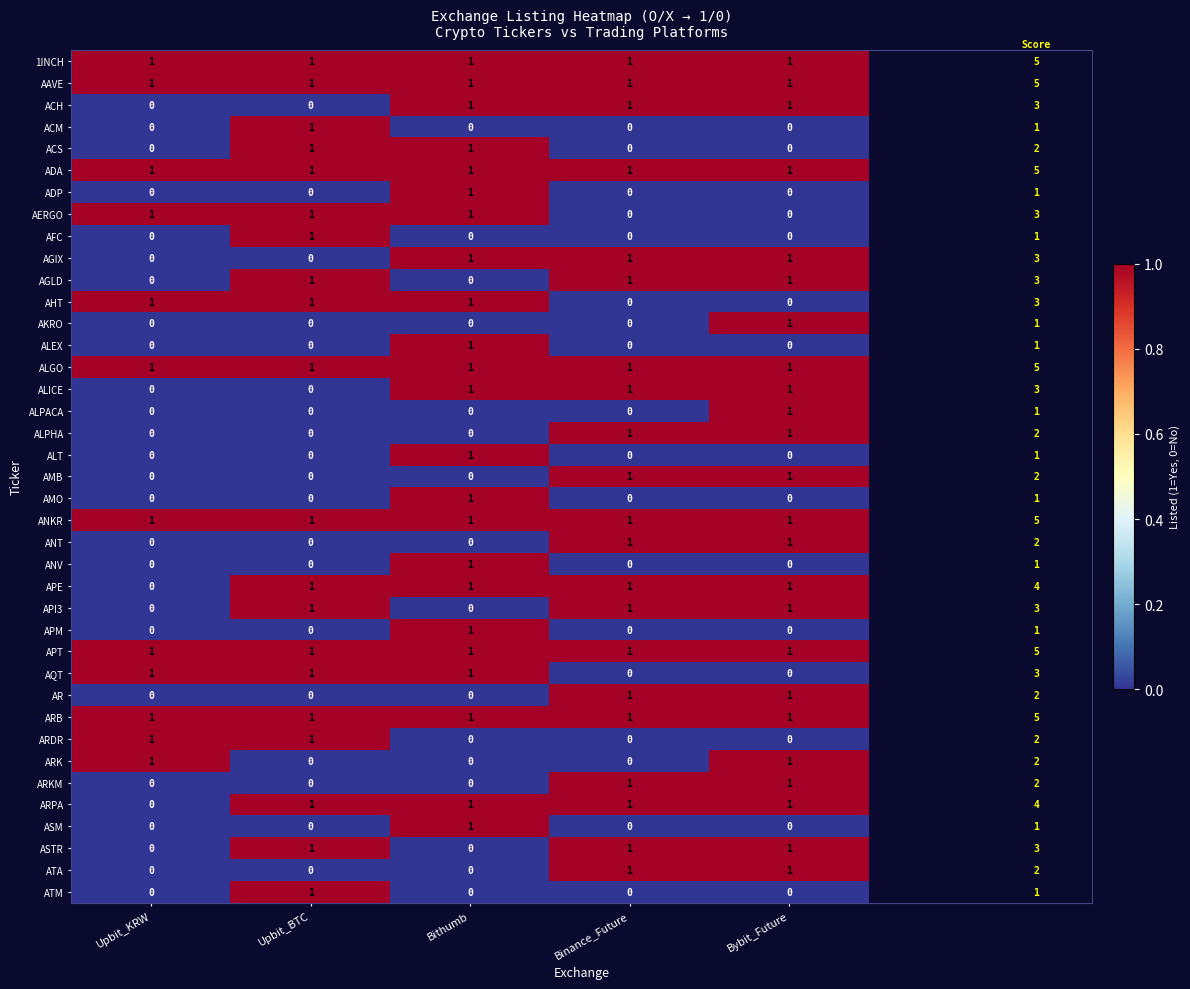

The ATA series shows 0 at Upbit_KRW. True or false?

True